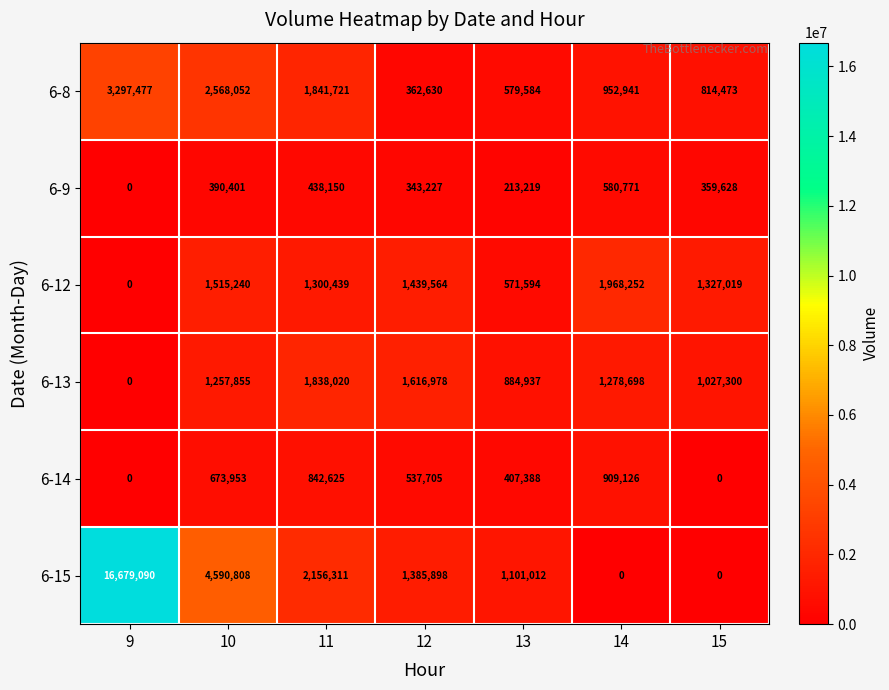

At which category is the sum across all series the highest?

9